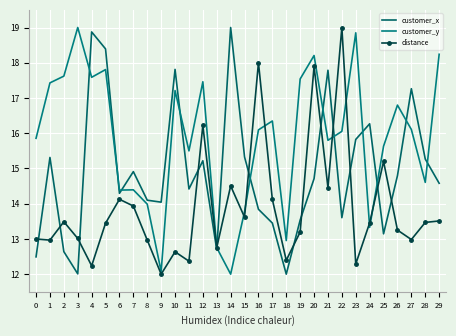

True or false: distance and customer_y cross at least once.

True